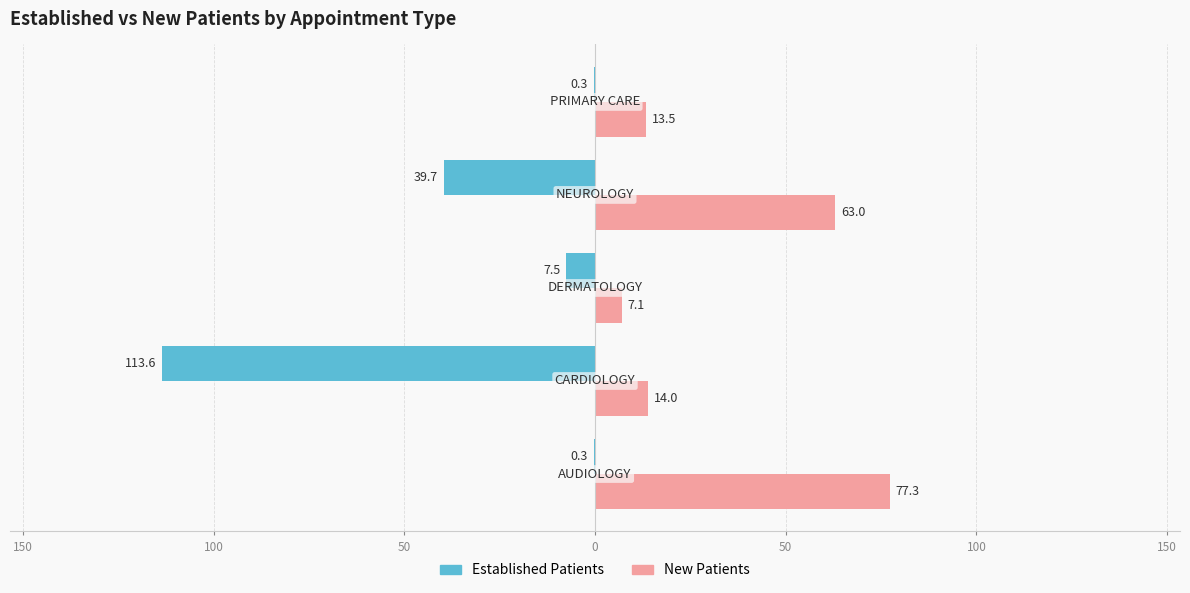

What are all the series names shown in the legend?

Established Patients, New Patients